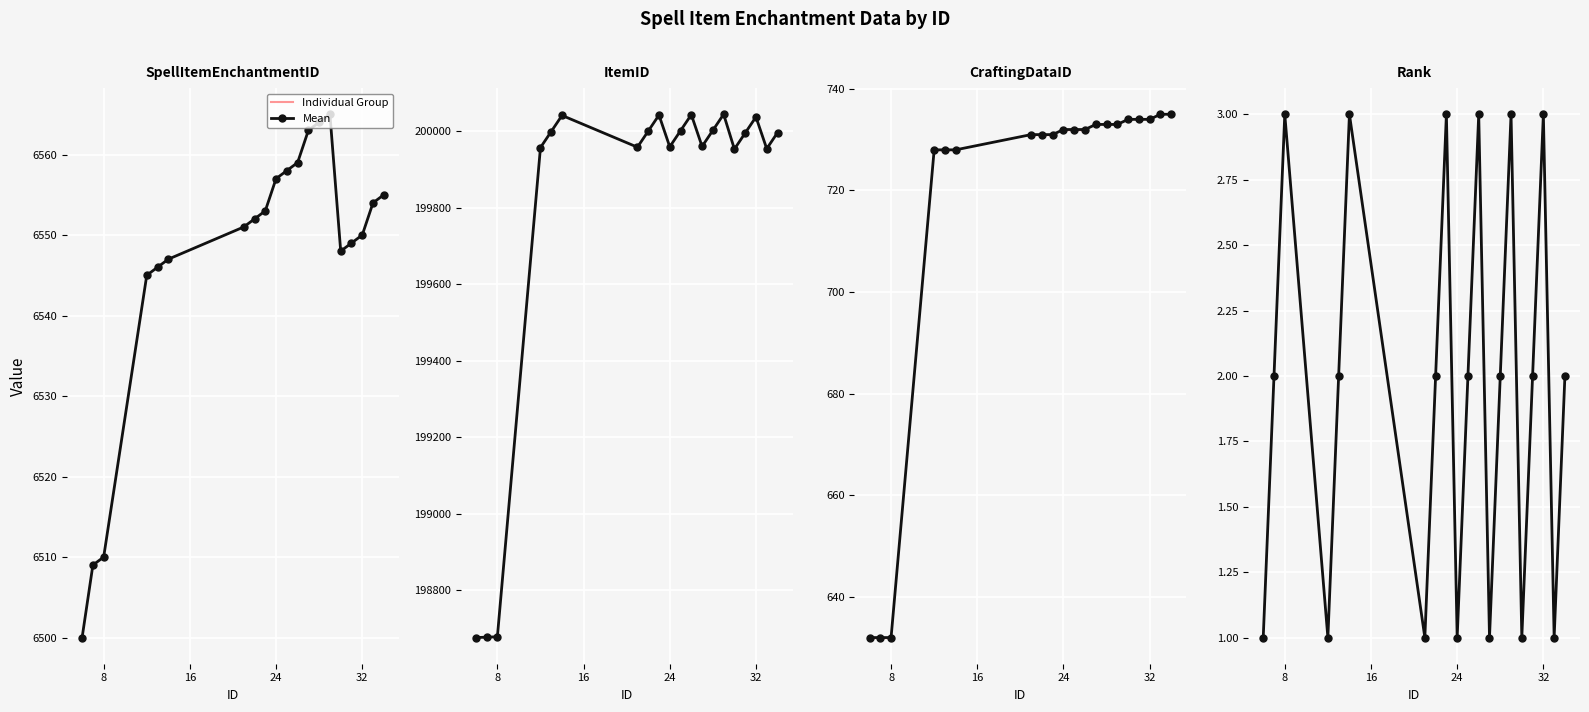

The chart shows a value of 4 at 8. True or false?

False